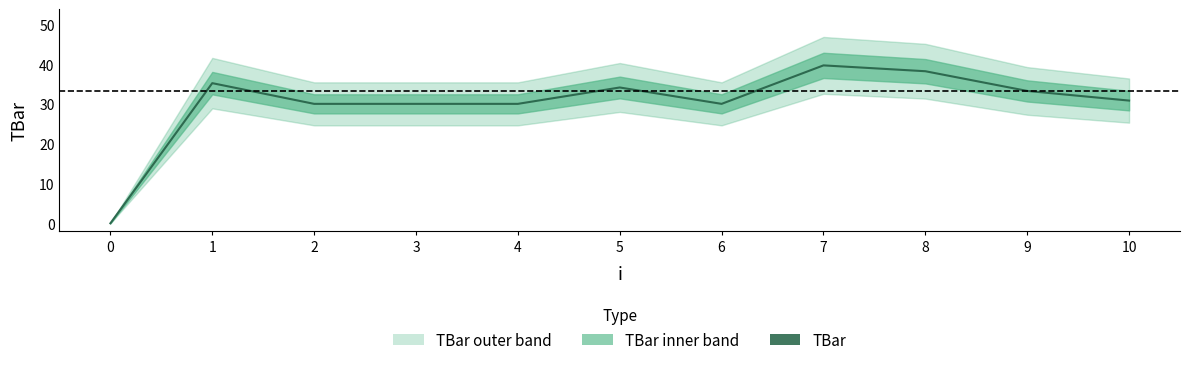

What is the difference between the maximum and minimum values?

39.7